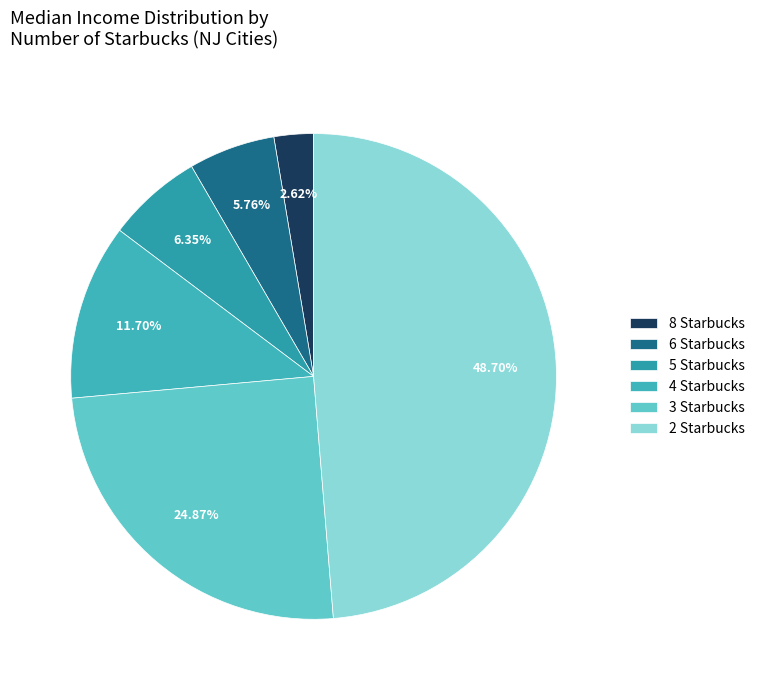

Is there a majority slice in this chart?

No